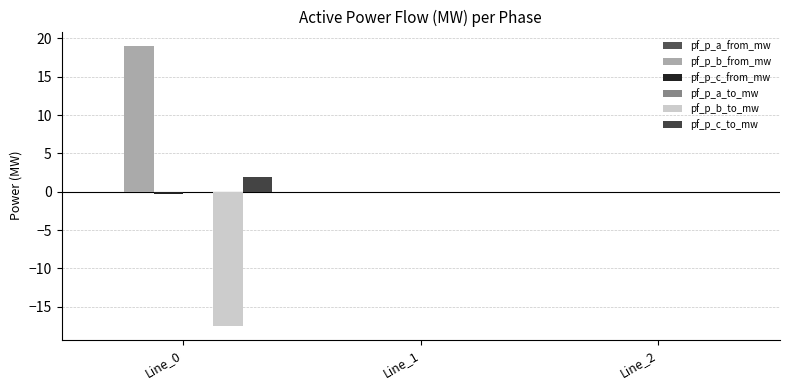

What is the maximum value shown in the chart?

19.1